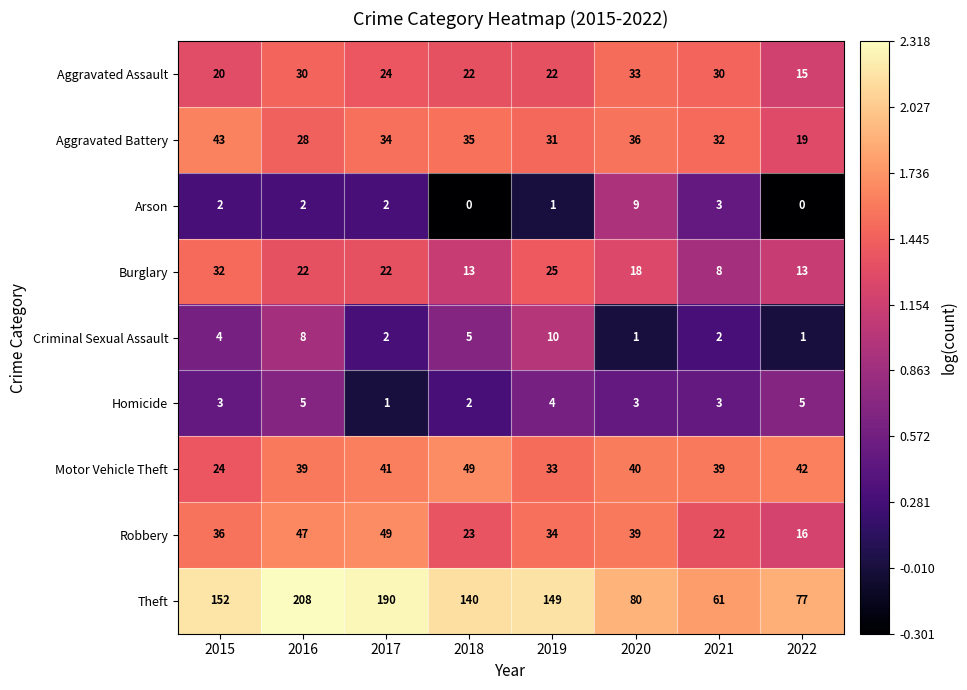

The Aggravated Battery series shows 19 at 2022. True or false?

True